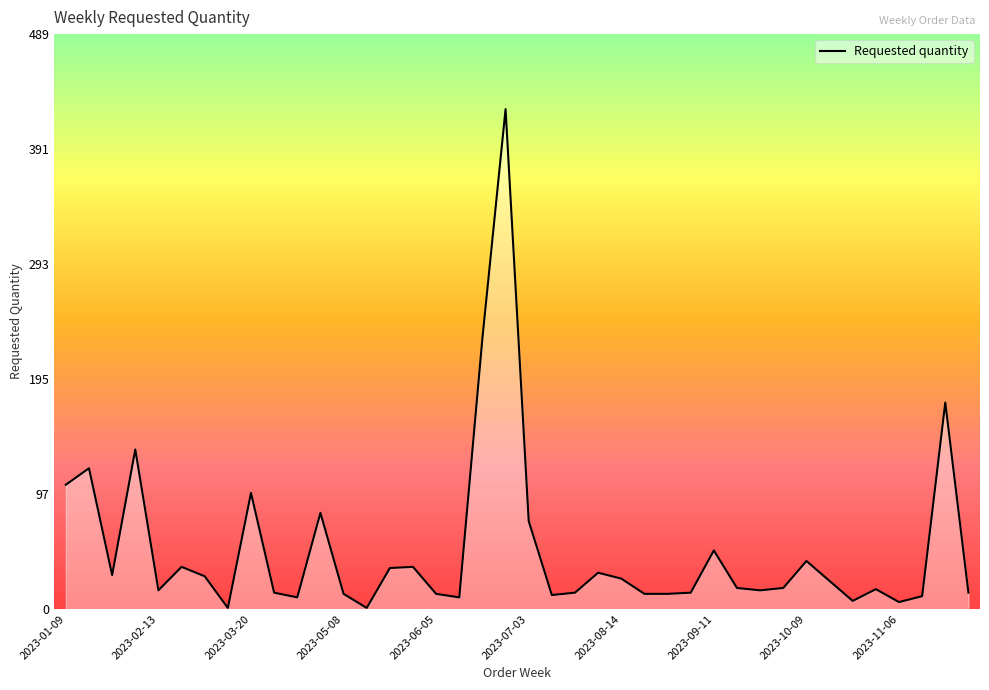

What is the maximum value shown in the chart?

426